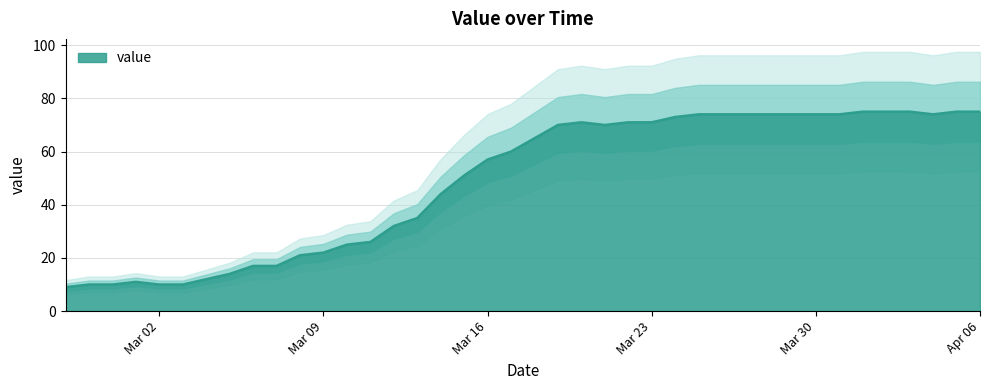

The value at 2020-03-20 is 99. True or false?

False